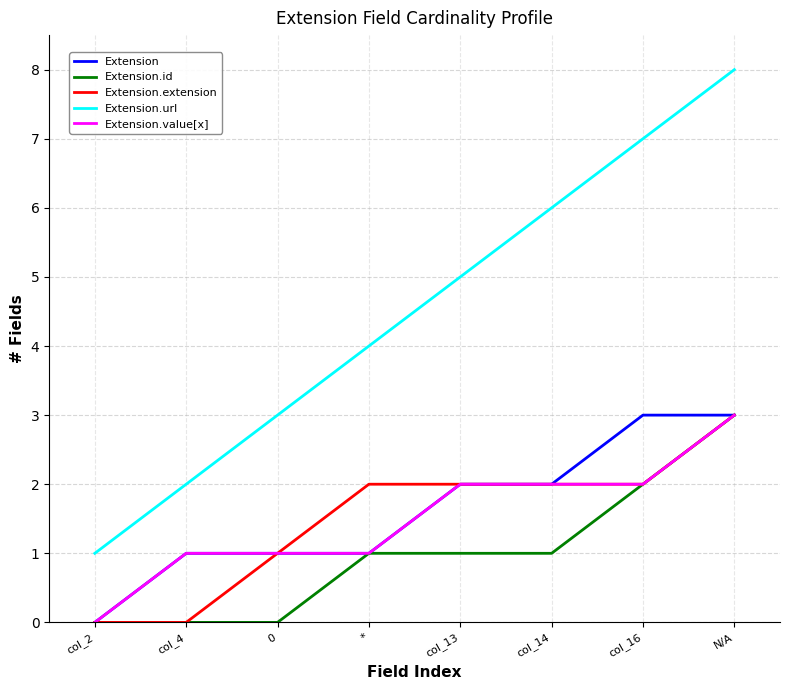

Reading left to right, transcribe all the data shown in this chart.

Extension: 0	1	1	1	2	2	3	3
Extension.id: 0	0	0	1	1	1	2	3
Extension.extension: 0	0	1	2	2	2	2	3
Extension.url: 1	2	3	4	5	6	7	8
Extension.value[x]: 0	1	1	1	2	2	2	3